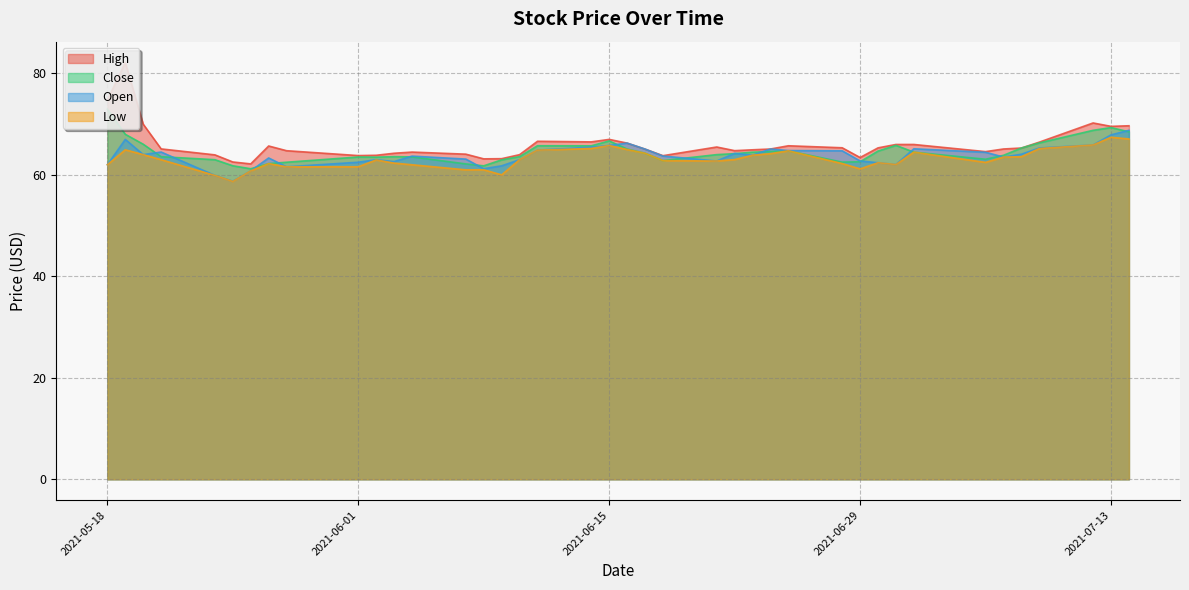

Is it true that Low equals 65.9 at 2021-07-12?

True